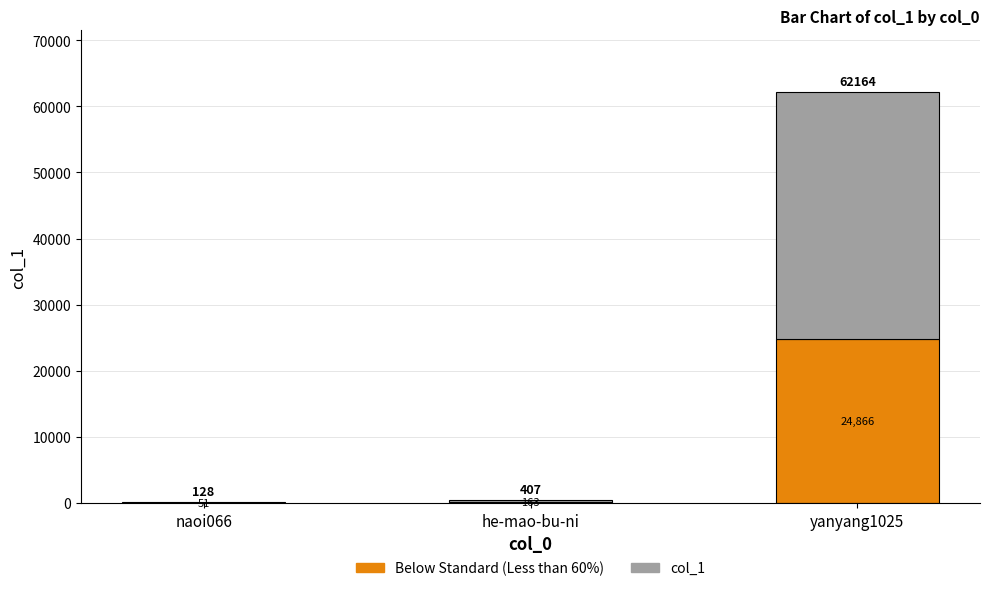

At which category is the sum across all series the highest?

yanyang1025